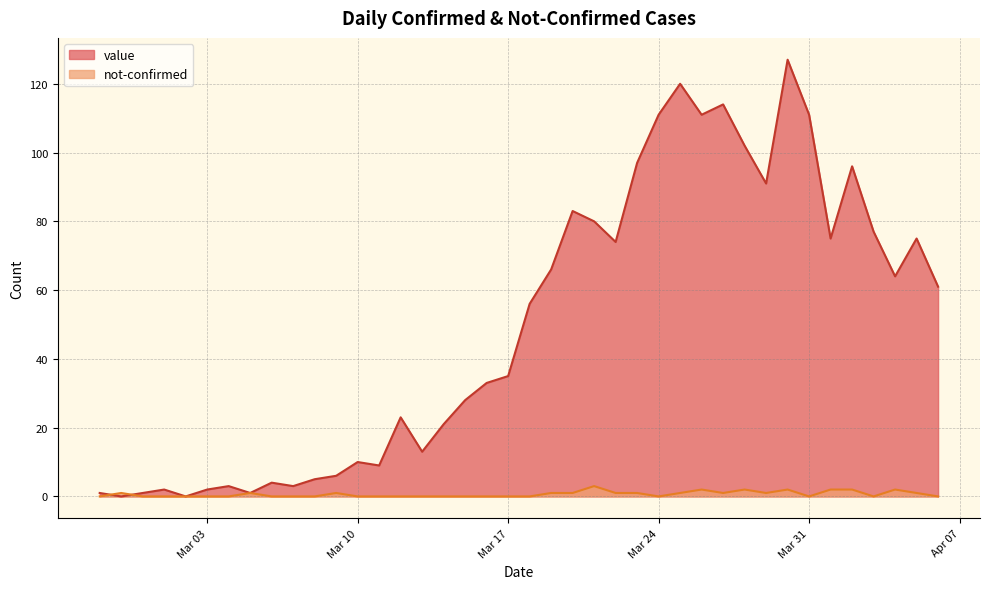

At how many categories does at least one series exceed 22?

24